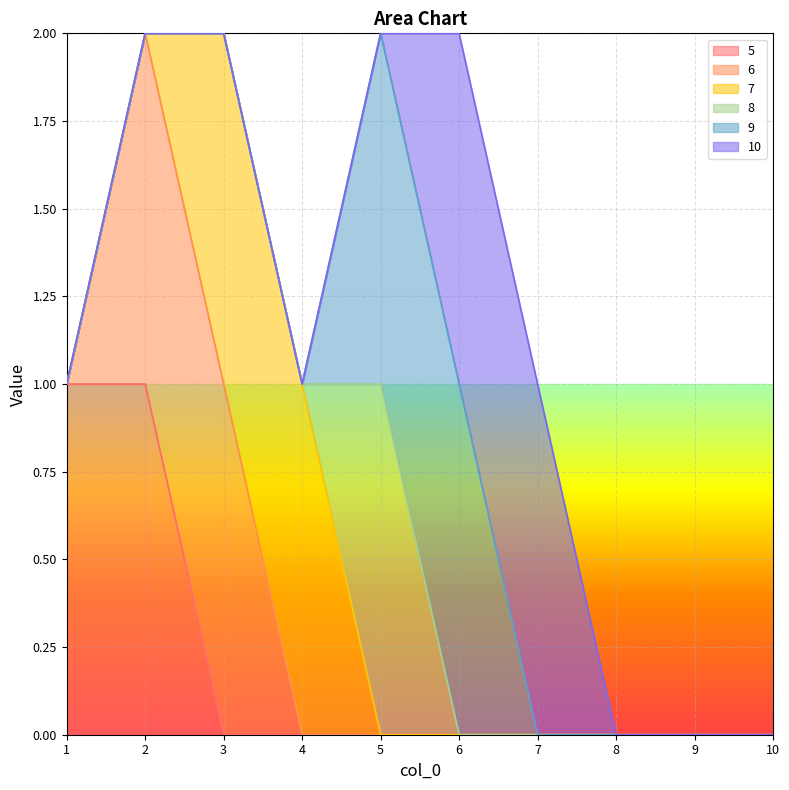

Does the chart have visible grid lines?

Yes